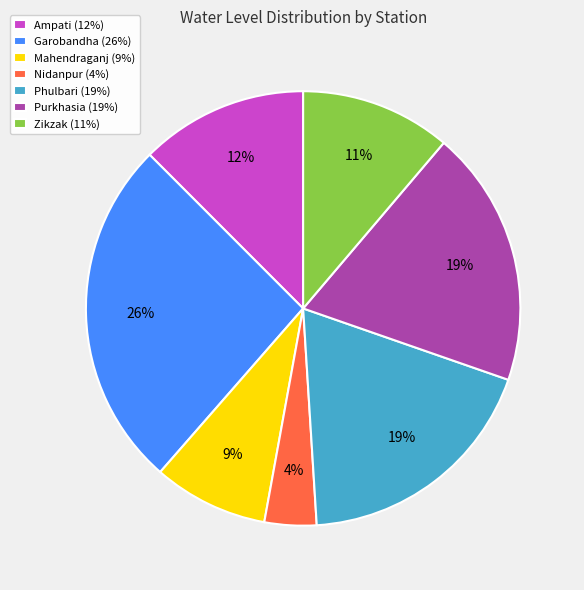

True or false: Purkhasia accounts for 19% of the total.

True